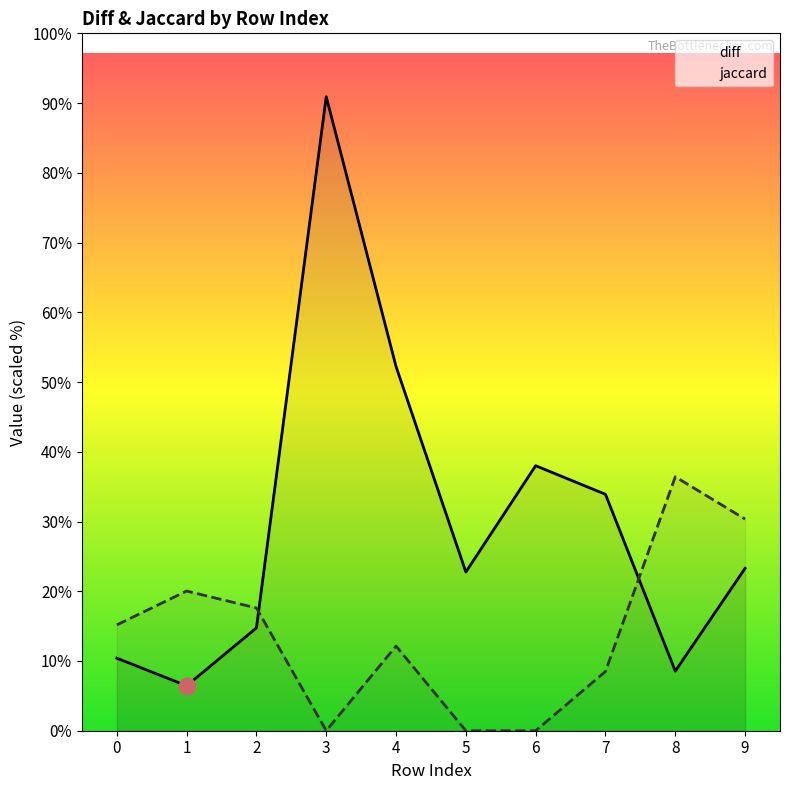

True or false: diff has a value of 0.1 at 1.

False